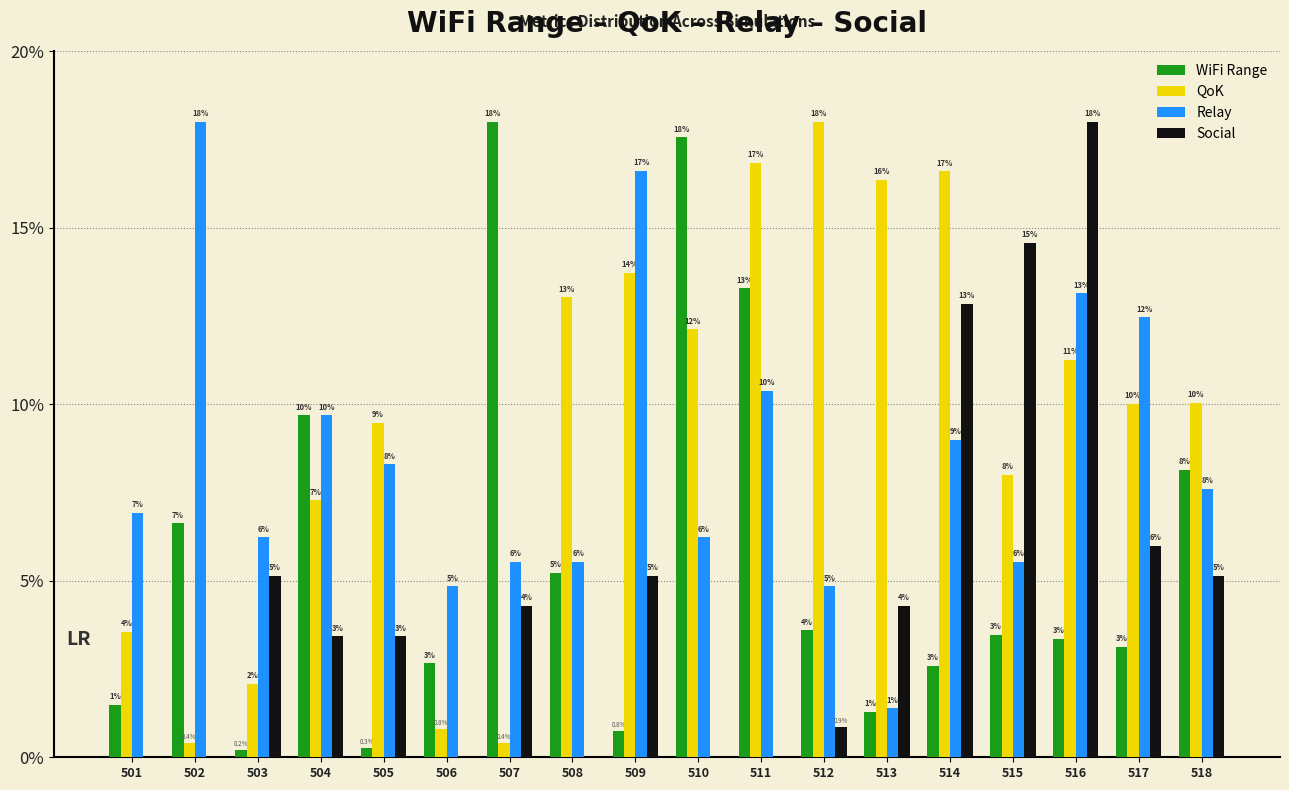

Between 516 and 507, which is larger?

507